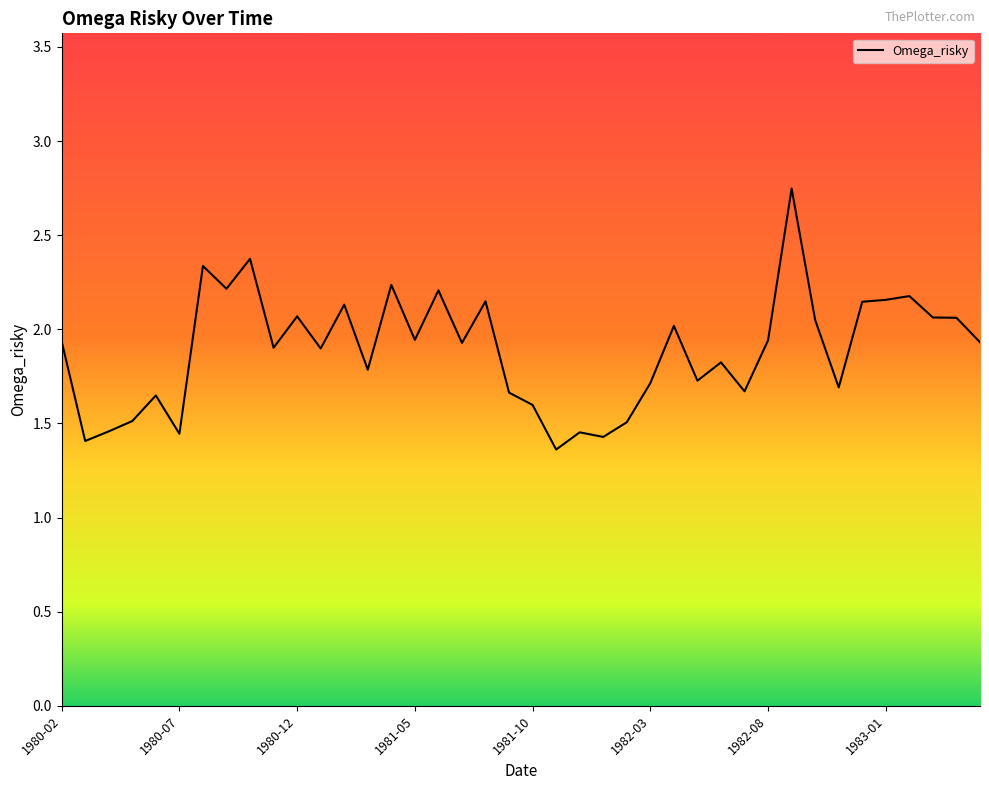

Is this an area chart (filled region under the line)?

No